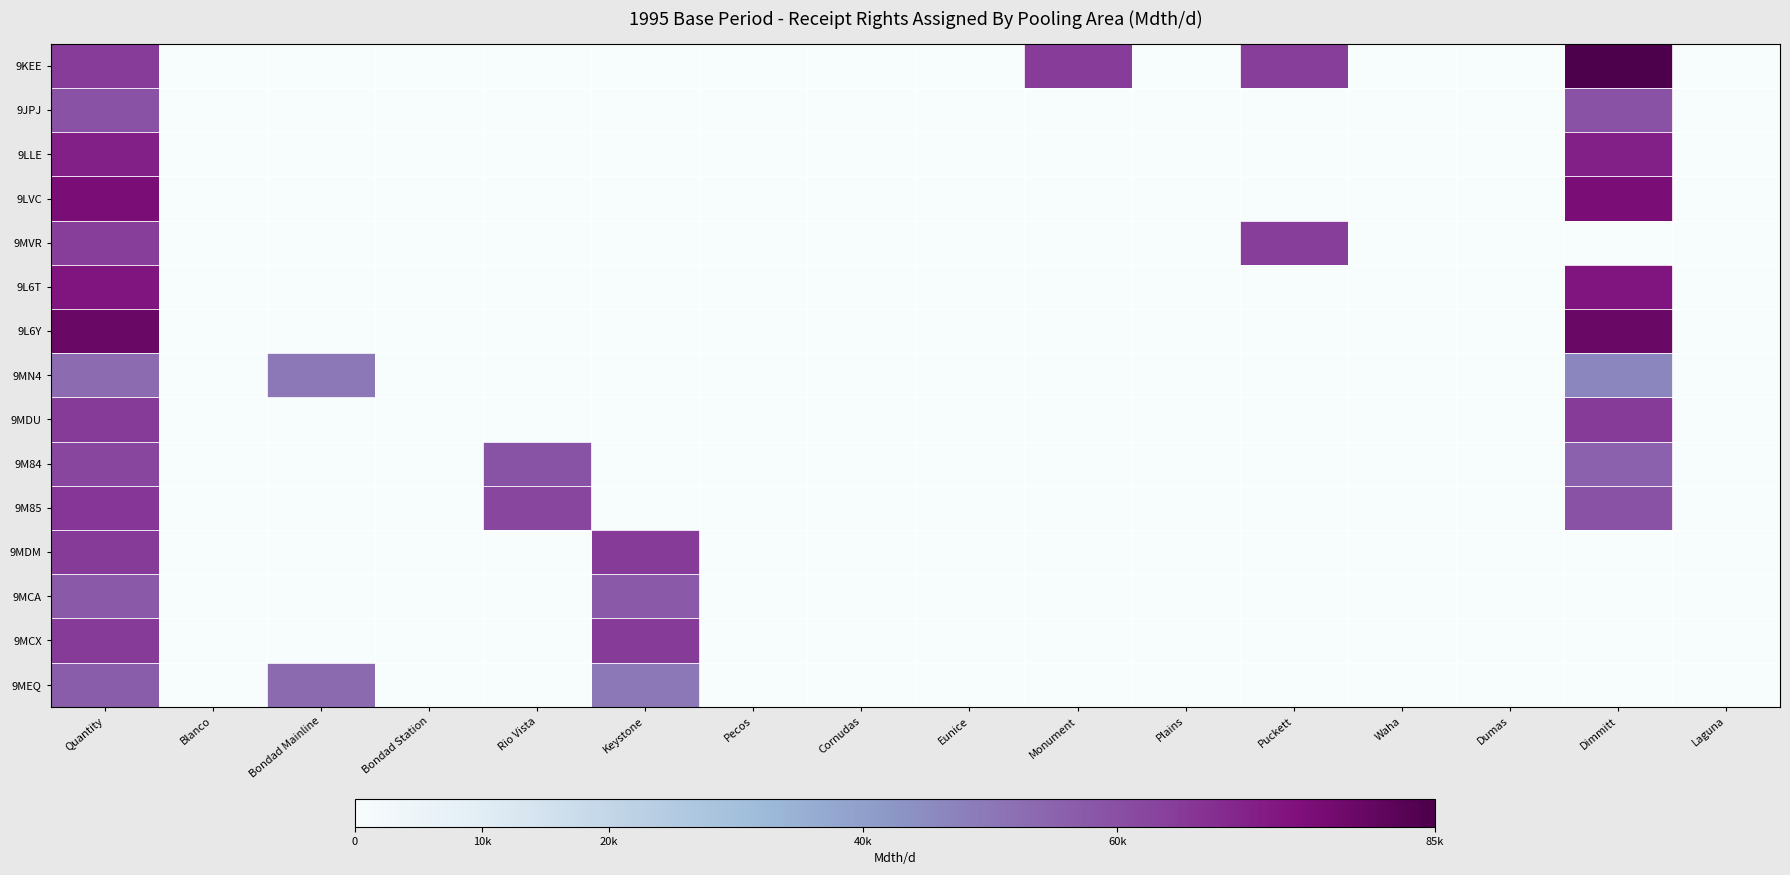

Rank the series at Dimmitt from lowest to highest value.

9MVR, 9MDM, 9MCA, 9MCX, 9MEQ, 9MN4, 9M84, 9M85, 9JPJ, 9MDU, 9LLE, 9L6T, 9LVC, 9L6Y, 9KEE